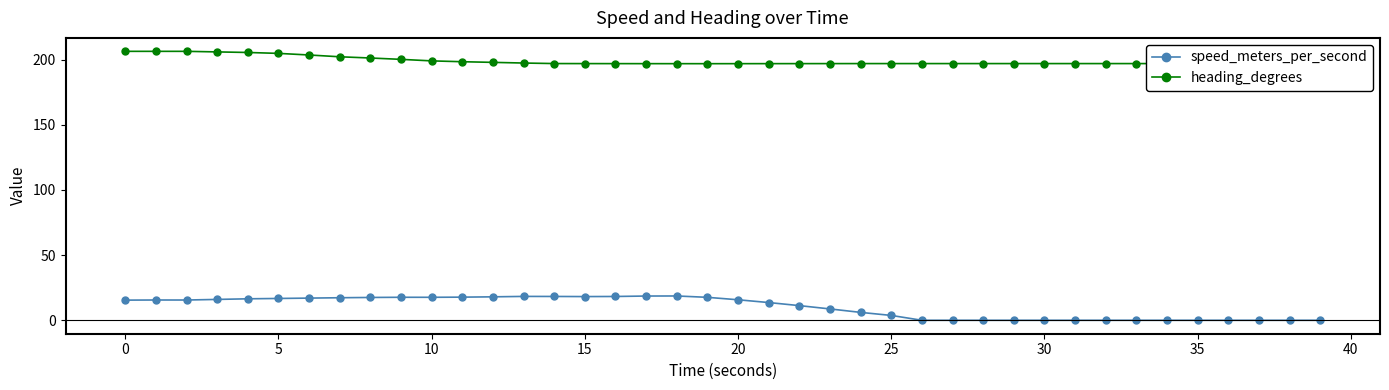

What is the value of the heading_degrees point at the 30th from the left?

196.9